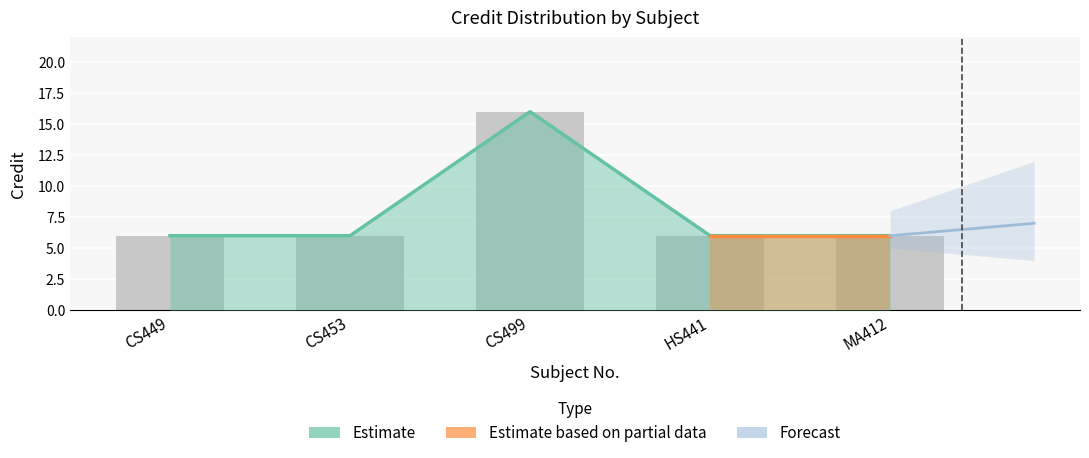

At which category does the chart reach its peak across all series?

CS499